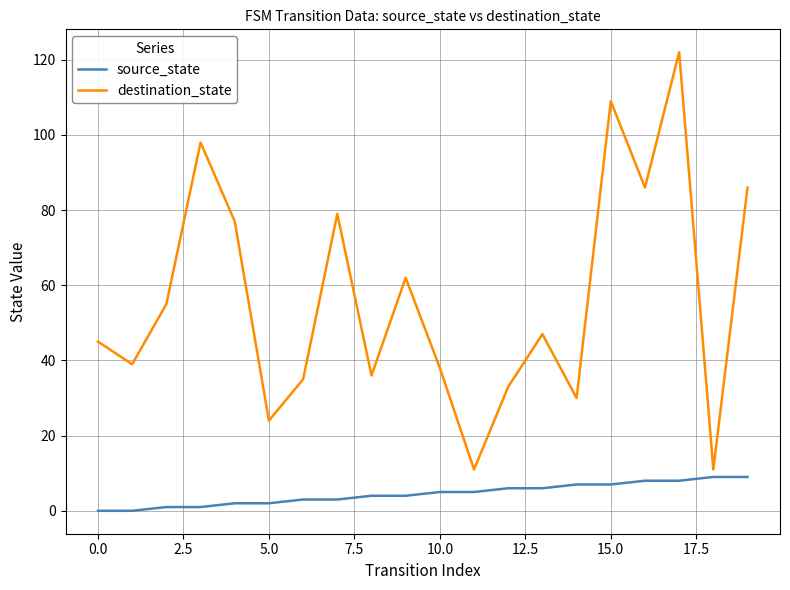

Rank the series by their average value, from highest to lowest.

destination_state, source_state